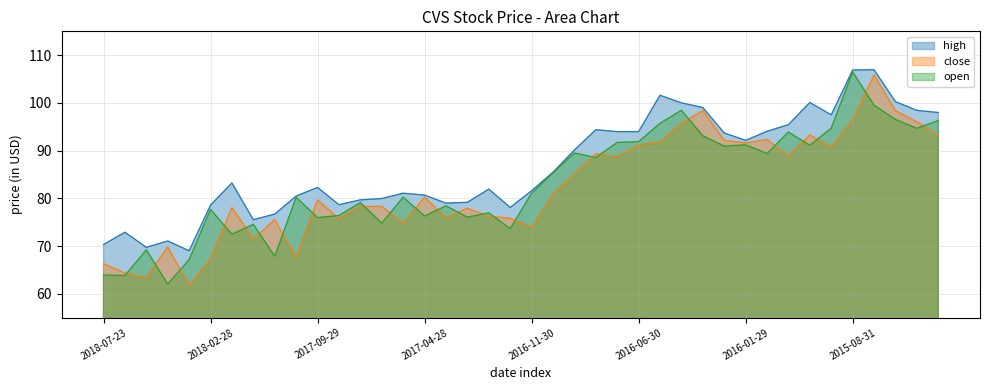

What is the highest value of the close series?

105.9